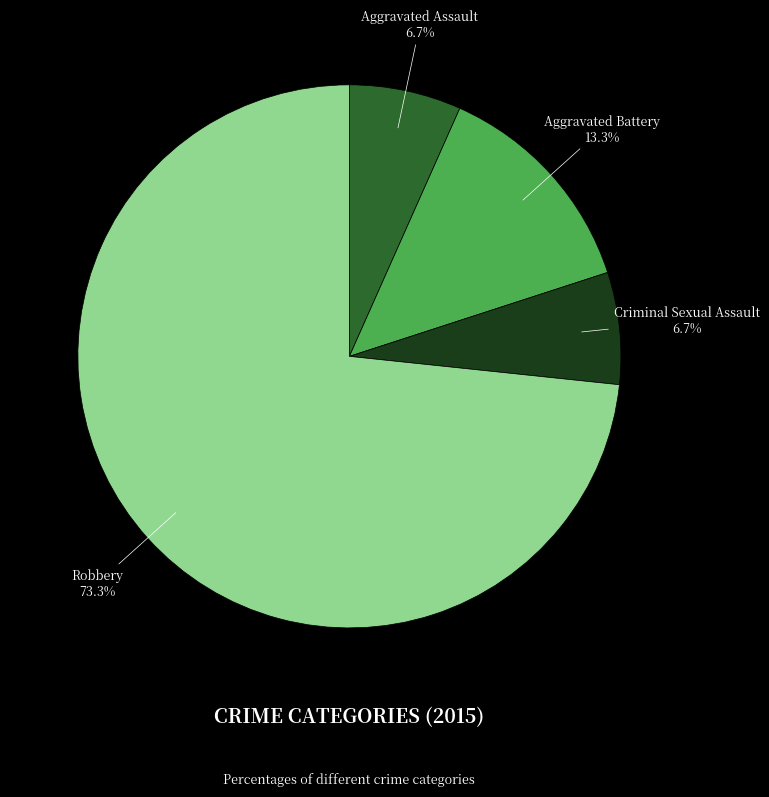

Is Aggravated Assault the majority of the pie?

No